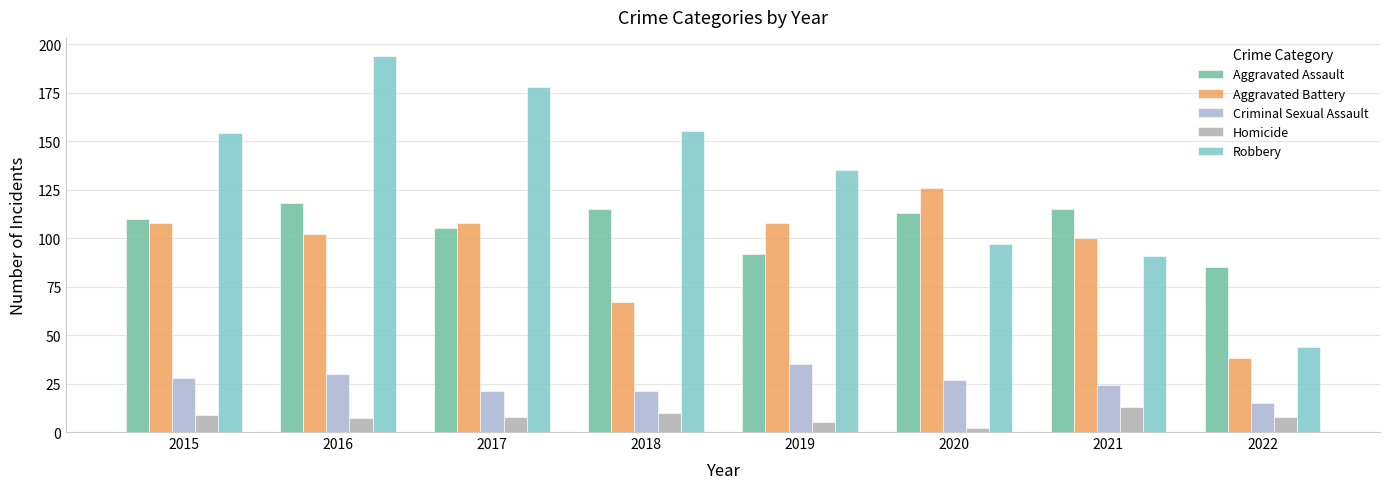

What is the value of the Aggravated Assault bar at the 4th from the left?

115